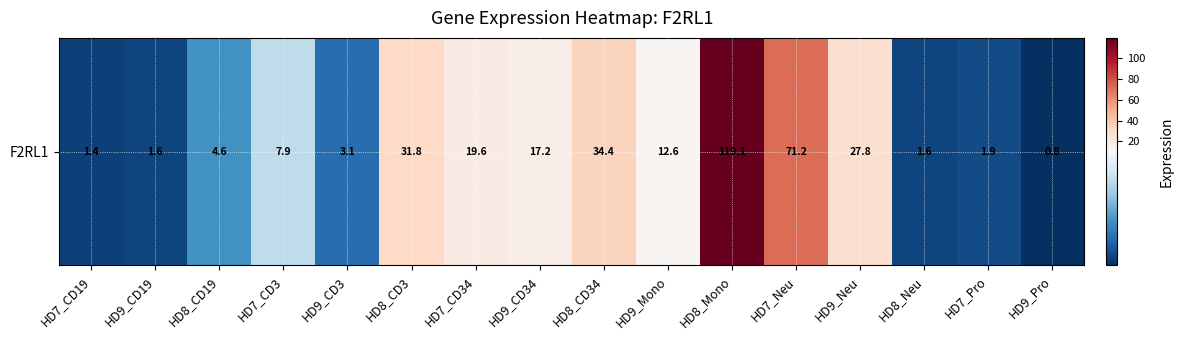

The chart shows a value of 12.6 at HD9_Mono. True or false?

True